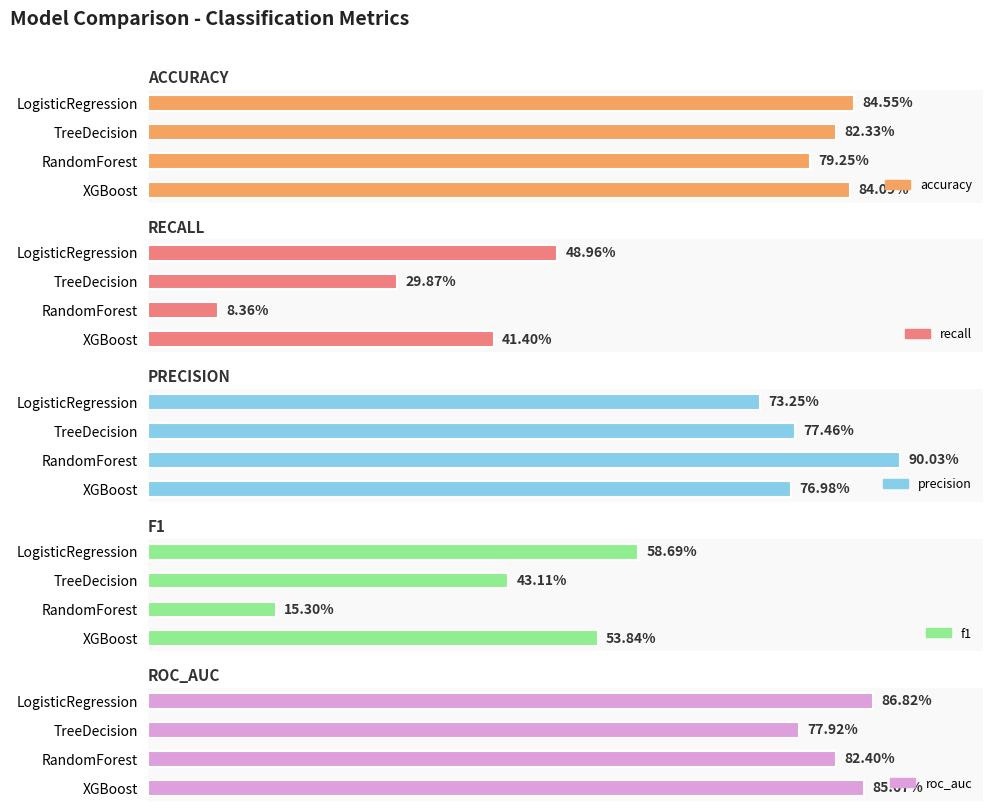

Reading left to right, what are all the values shown in this chart?

accuracy: 0.8	0.8	0.8	0.8
recall: 0.5	0.3	0.1	0.4
precision: 0.7	0.8	0.9	0.8
f1: 0.6	0.4	0.2	0.5
roc_auc: 0.9	0.8	0.8	0.9